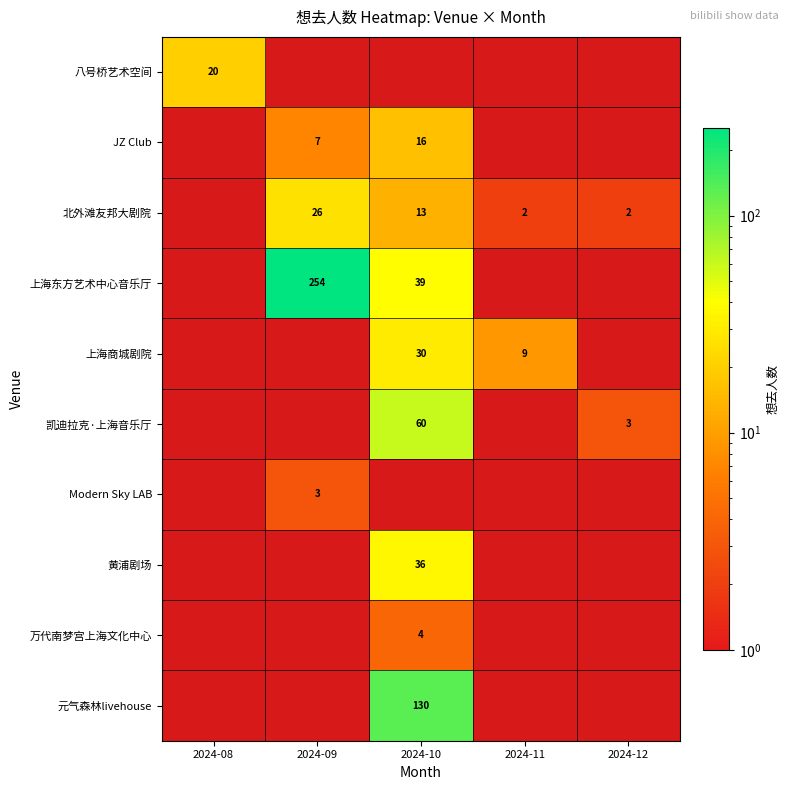

The 凯迪拉克·上海音乐厅 series shows 34 at 2024-10. True or false?

False